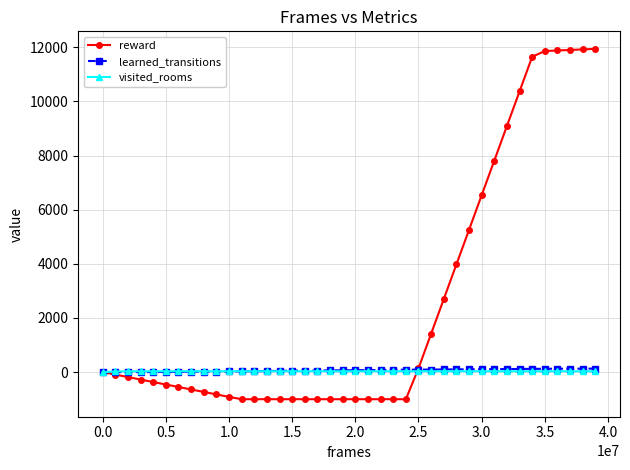

What is the value of the reward point at the 13th from the left?

-1000.0